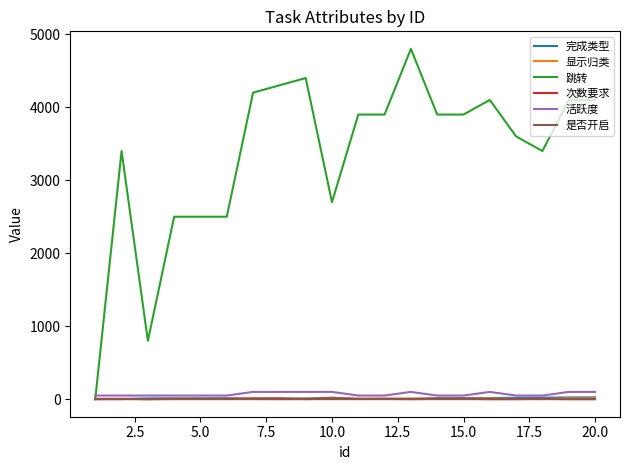

Which series has the largest total across all categories?

跳转